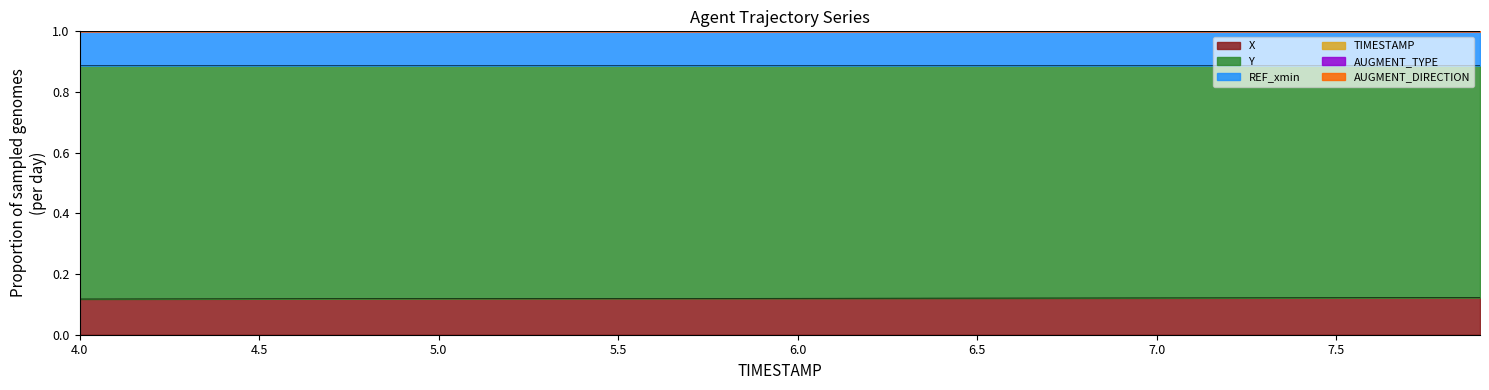

At which label is Y closest to 0?

4.0